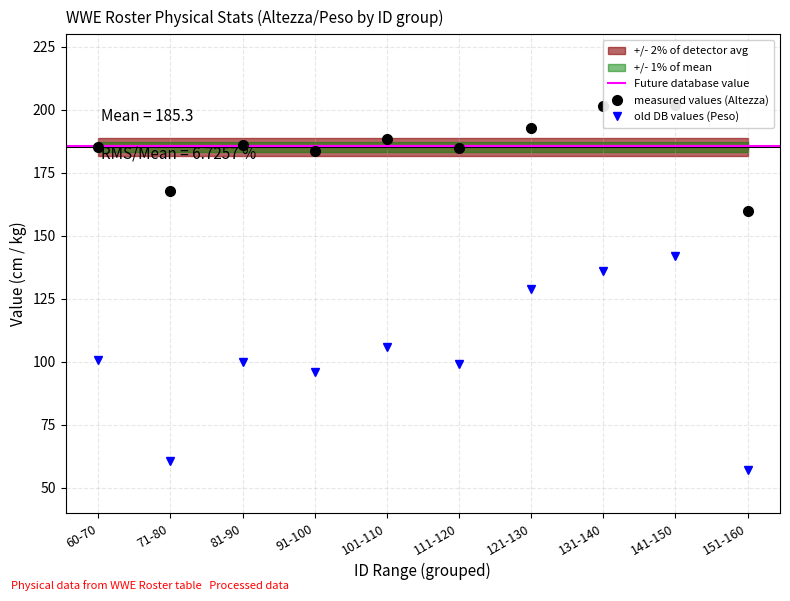

What position from the right is 101-110?

6